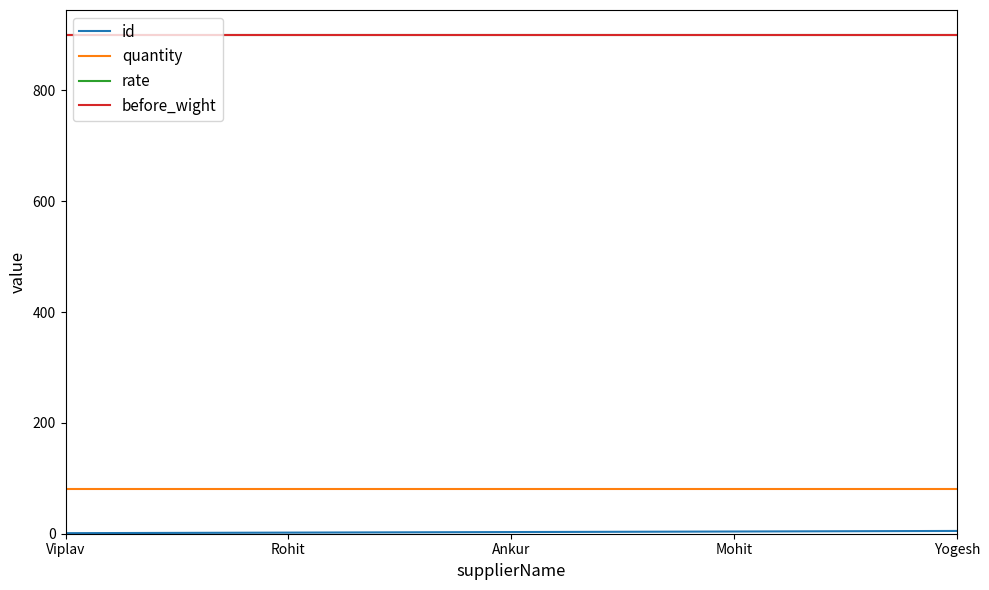

Reading left to right, extract all data points from this chart.

id: 1	2	3	4	5
quantity: 80	80	80	80	80
rate: 900	900	900	900	900
before_wight: 900	900	900	900	900